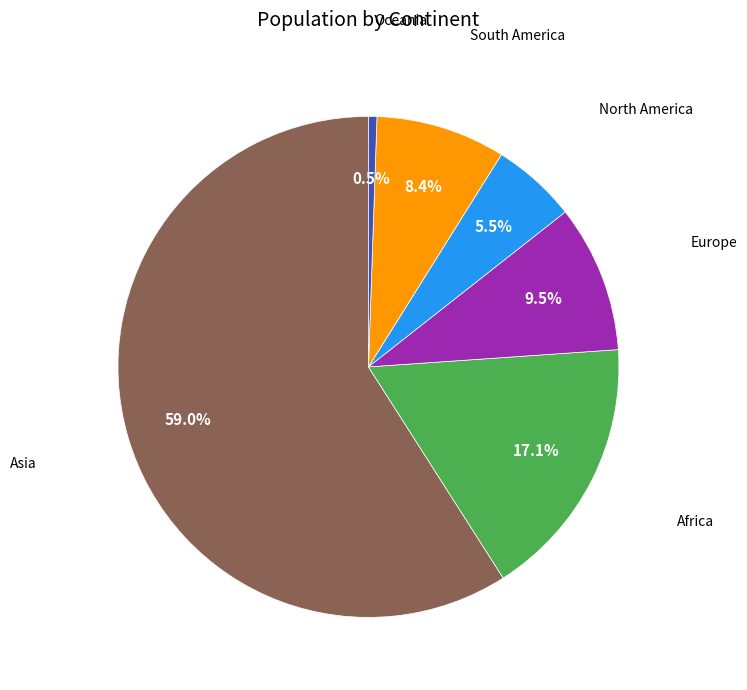

Is there a majority slice in this chart?

Yes